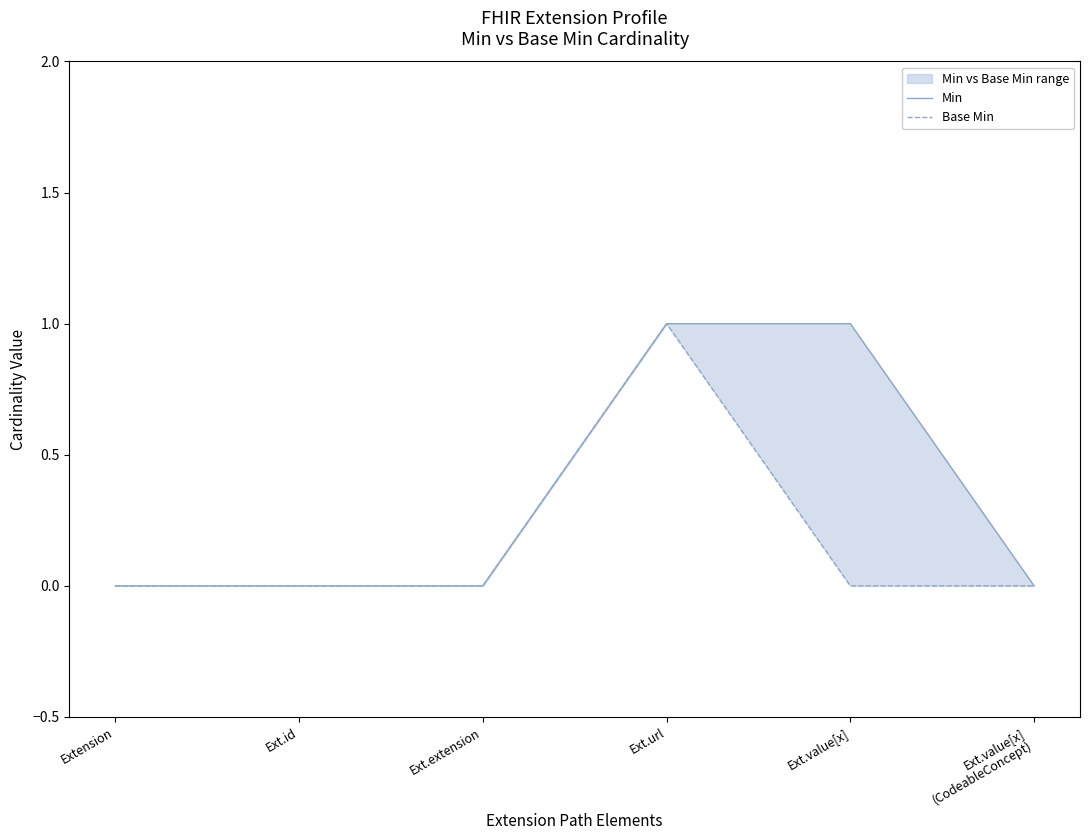

At how many categories does at least one series exceed 0?

2